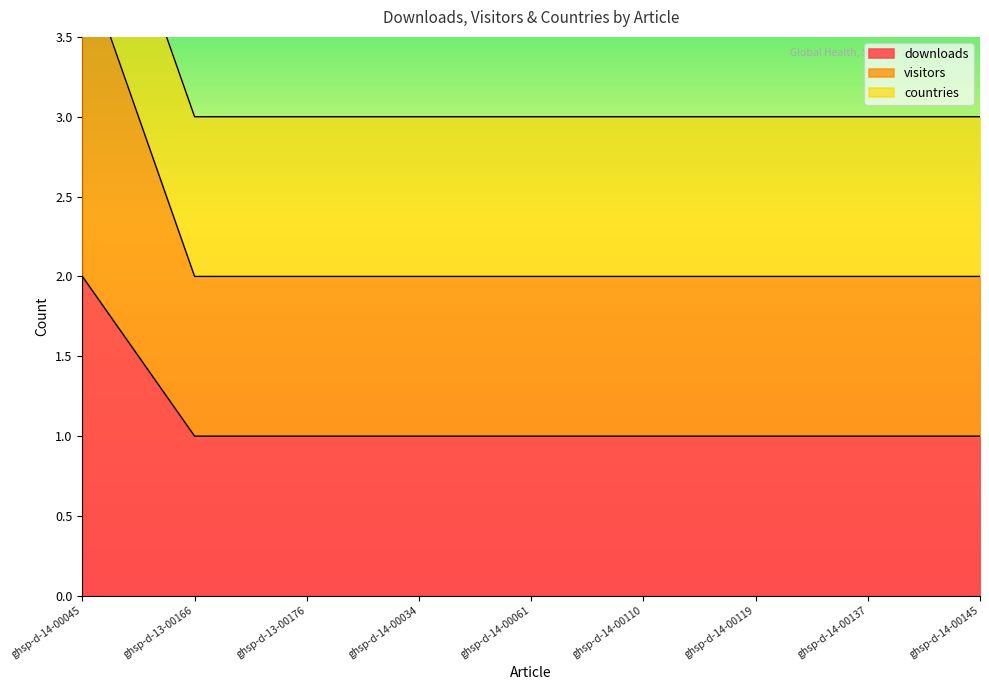

What is the difference between the downloads values at ghsp-d-14-00045 and ghsp-d-14-00137?

1